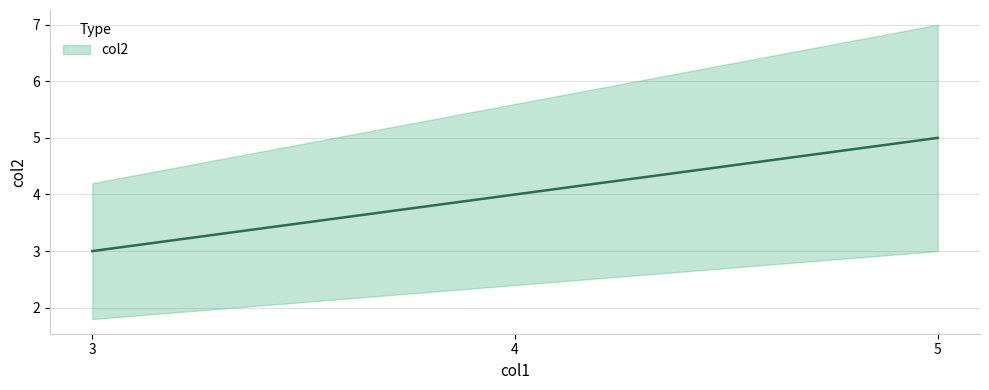

True or false: the data shows 3 at 5.

False